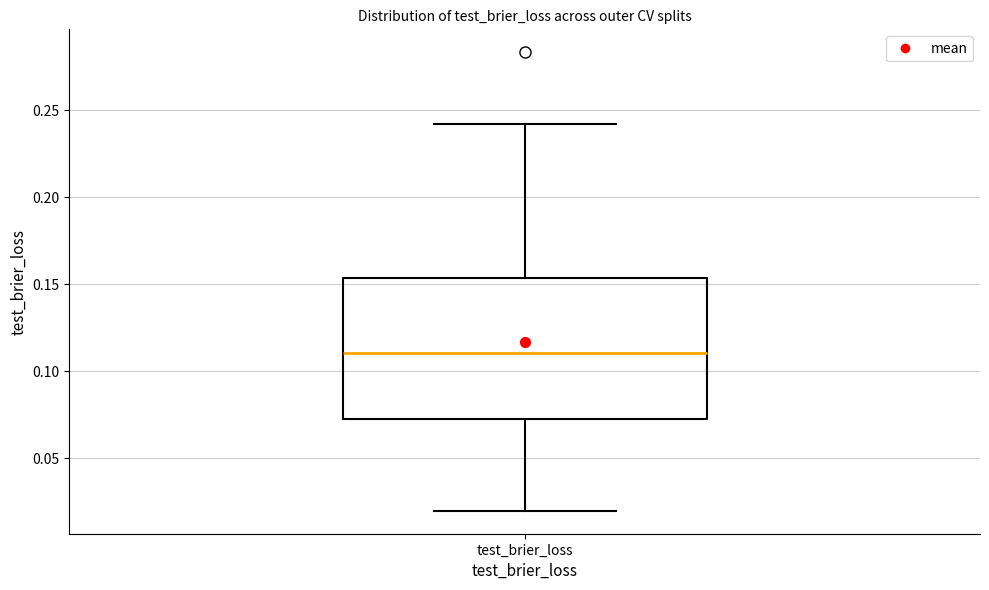

Read this box plot against the y-axis: the position of the median line, the range covered by the box, and the ends of both whiskers. The values are not printed on the chart, so give them approximately, as read against the axis.

median 0.110, box 0.070 to 0.155, whiskers 0.020 to 0.240